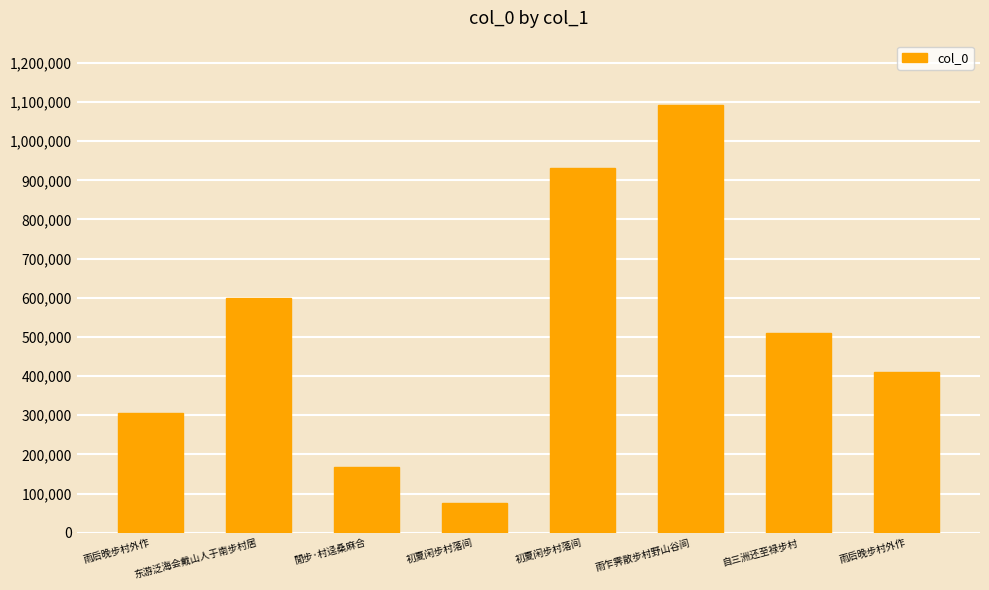

How many data points are less than 510076?

4